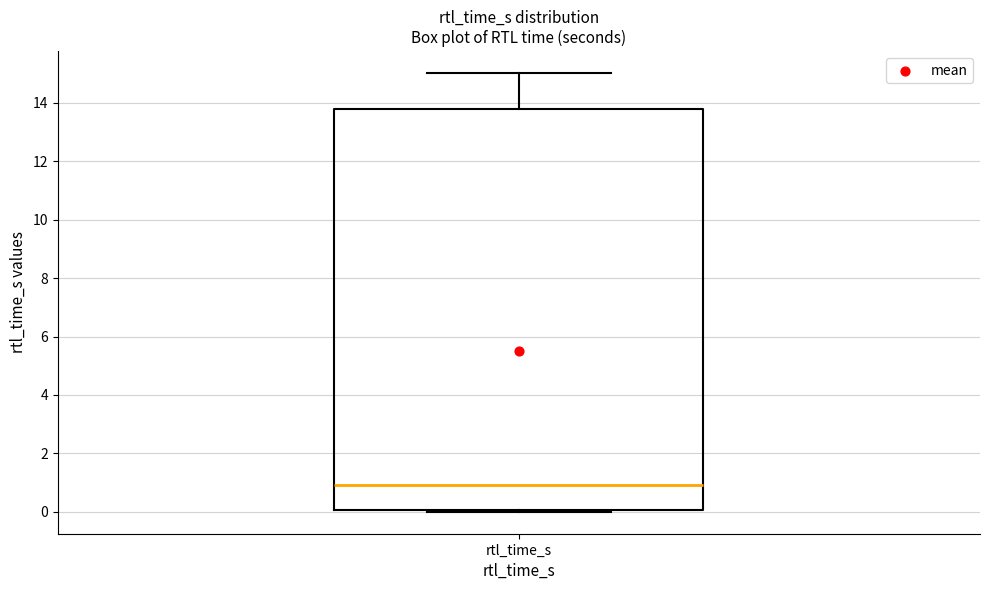

Transcribe this box plot: give where the median line is, the range the box spans, and where the two whiskers end, as read against the y-axis. The values are not printed on the chart, so give them approximately, as read against the axis.

median 1.0, box 0.0 to 13.8, whiskers 0.0 (just below the box's lower edge) to 15.0